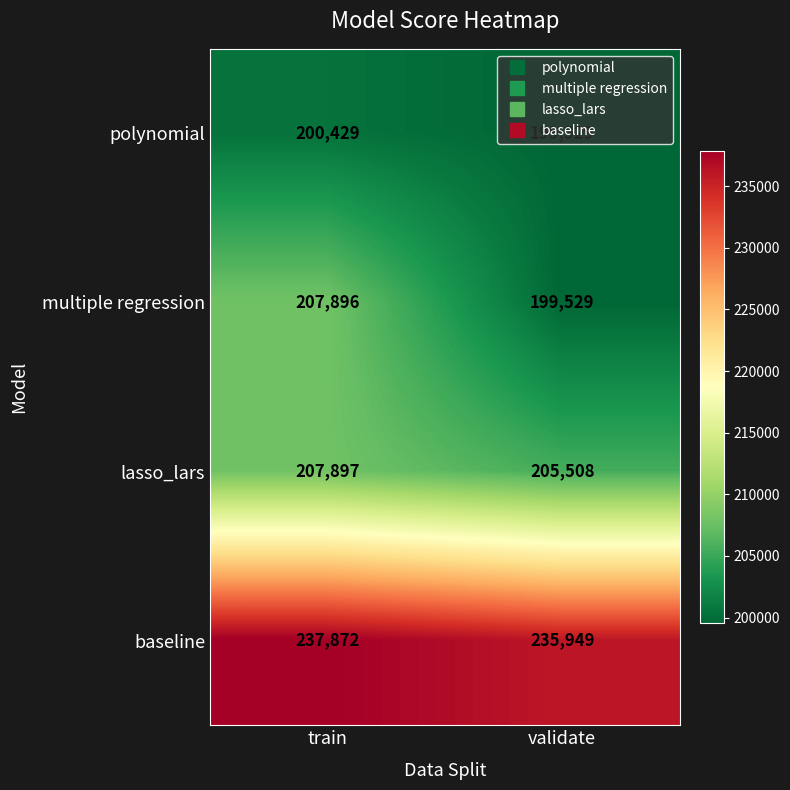

Is it true that polynomial equals 130725 at train?

False